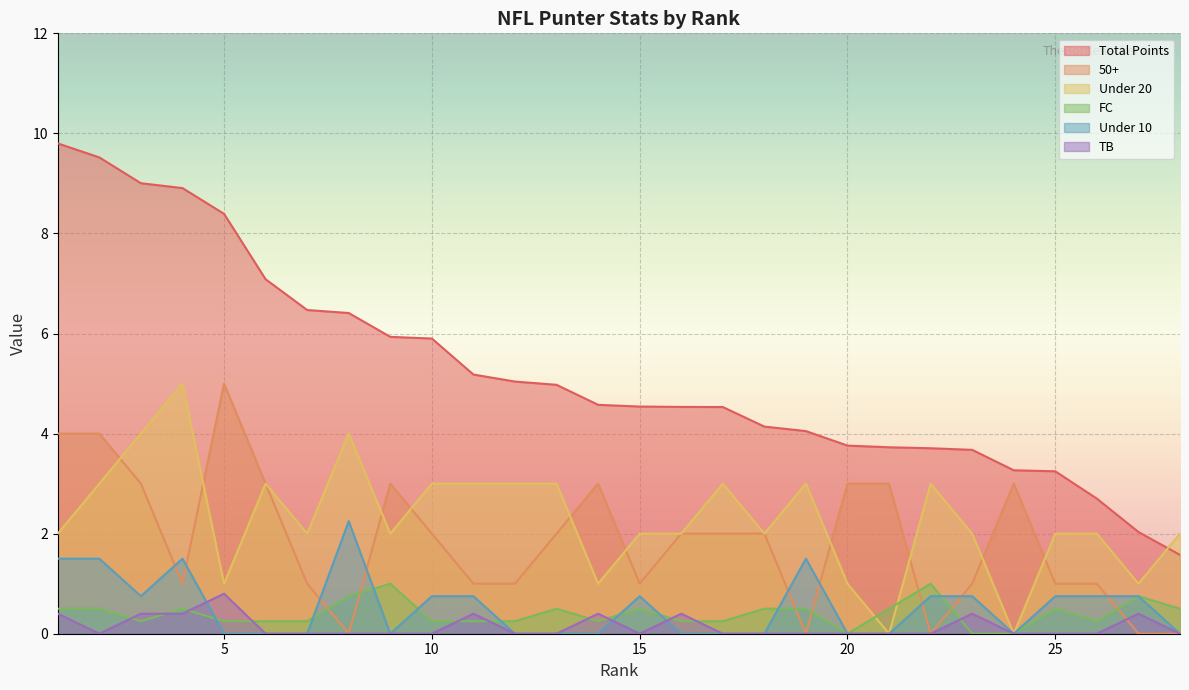

Rank the series at 19 from highest to lowest value.

Total Points, Under 20, Under 10, FC, 50+, TB